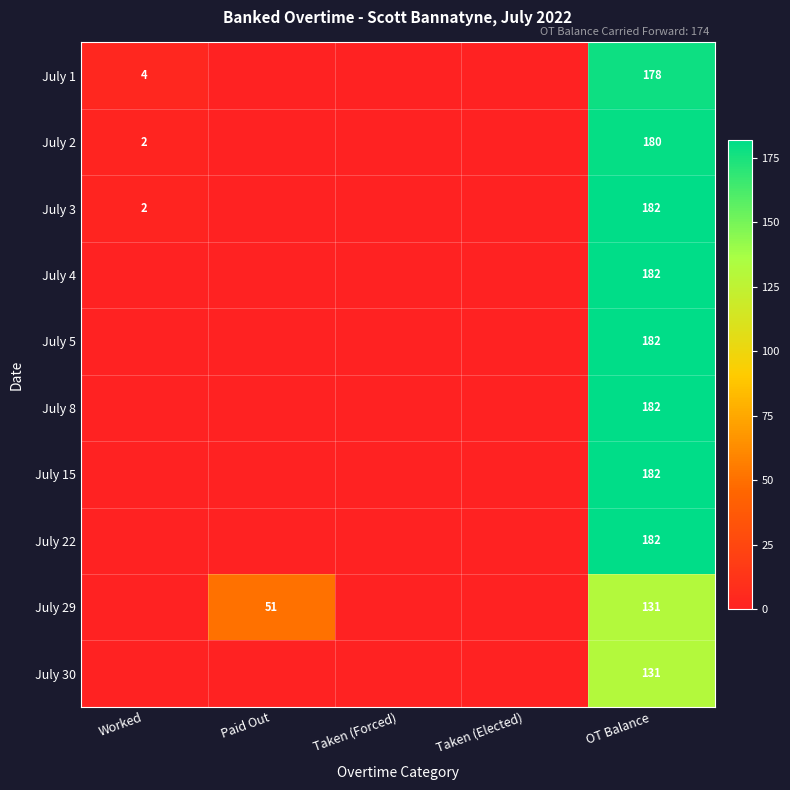

What is the spread (max minus min) of values at OT Balance?

51